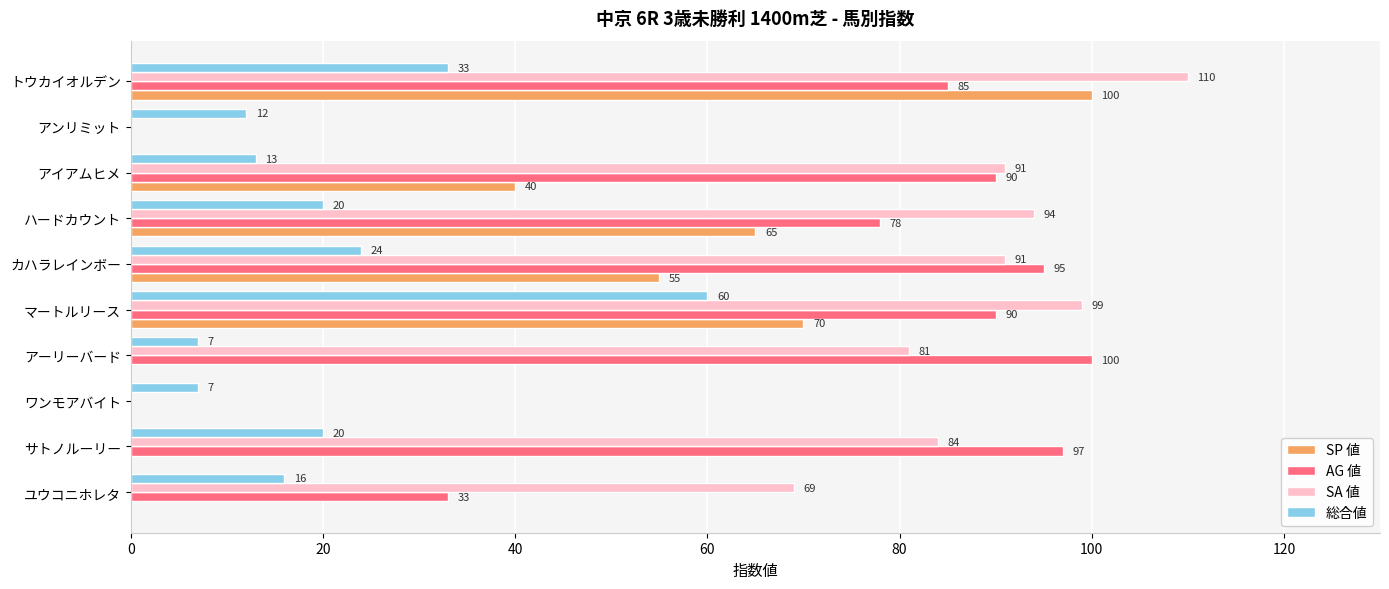

True or false: SP 値 has a value of 102 at マートルリース.

False